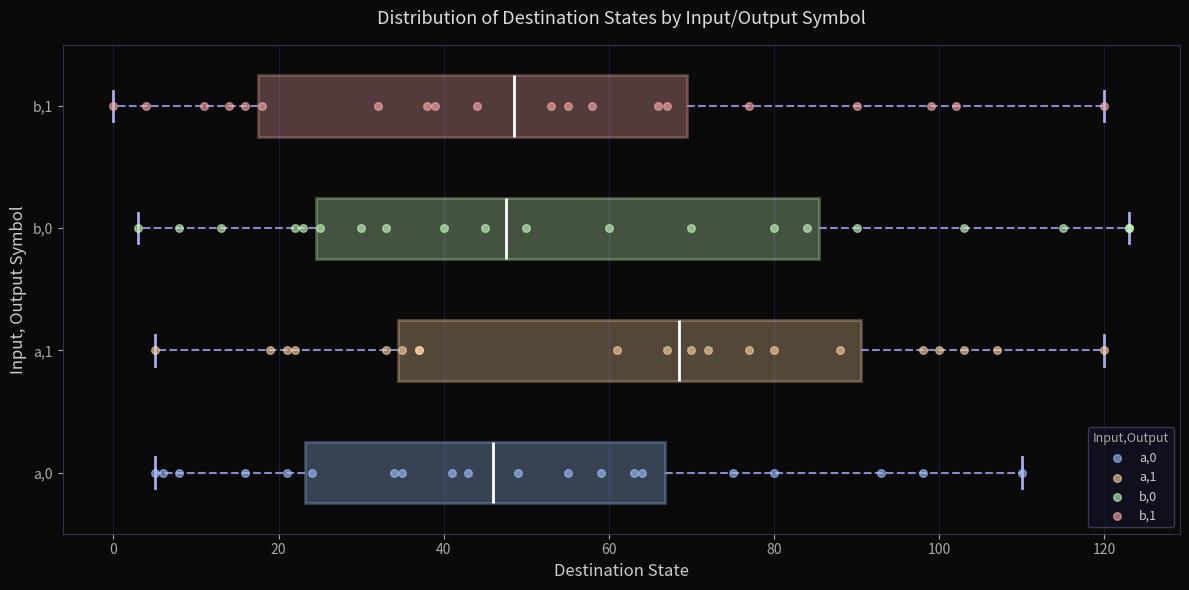

Where does the left whisker of the box for a,1 end on the x-axis? The values are not printed on the chart, so give them approximately, as read against the axis.

6